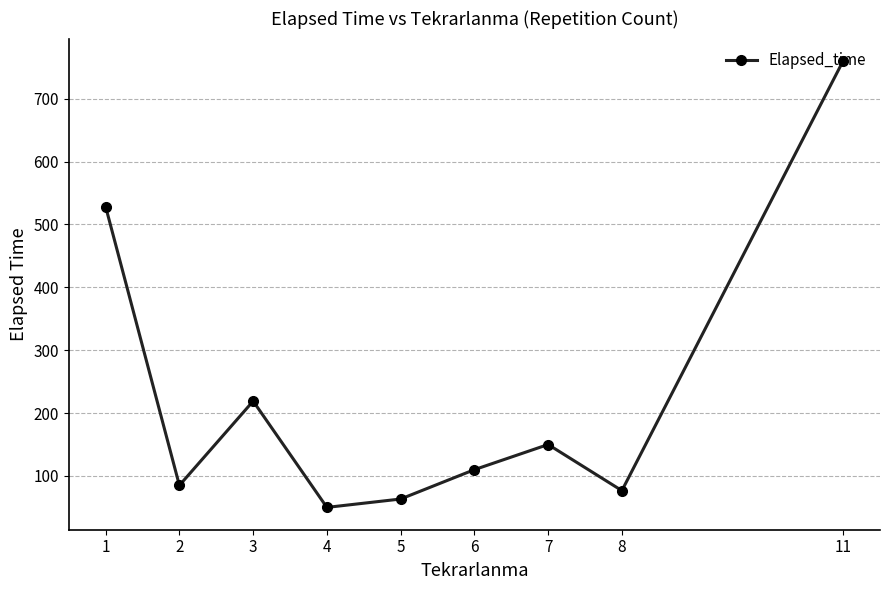

Reading left to right, transcribe all the data shown in this chart.

1=528.1	2=85.0	3=219.0	4=50.0	5=63.3	6=110.0	7=150.0	8=76.7	11=760.0